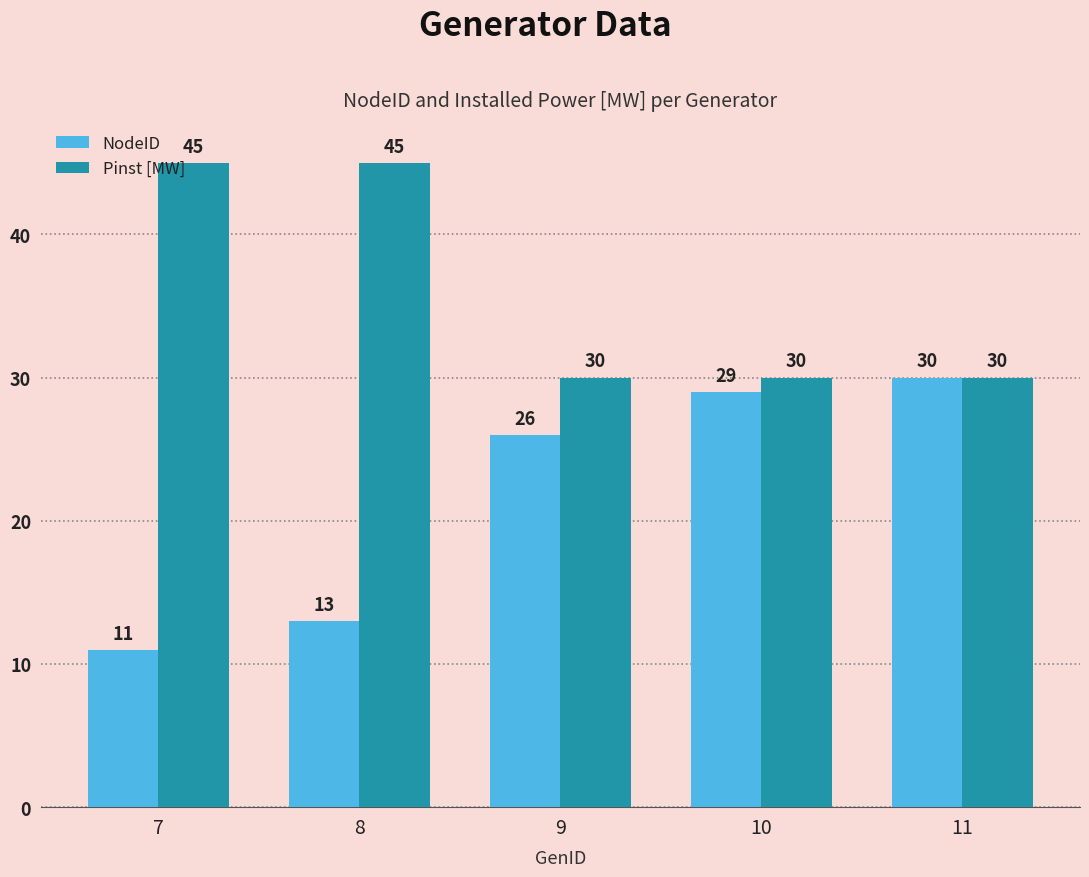

At which label is NodeID closest to 20?

9